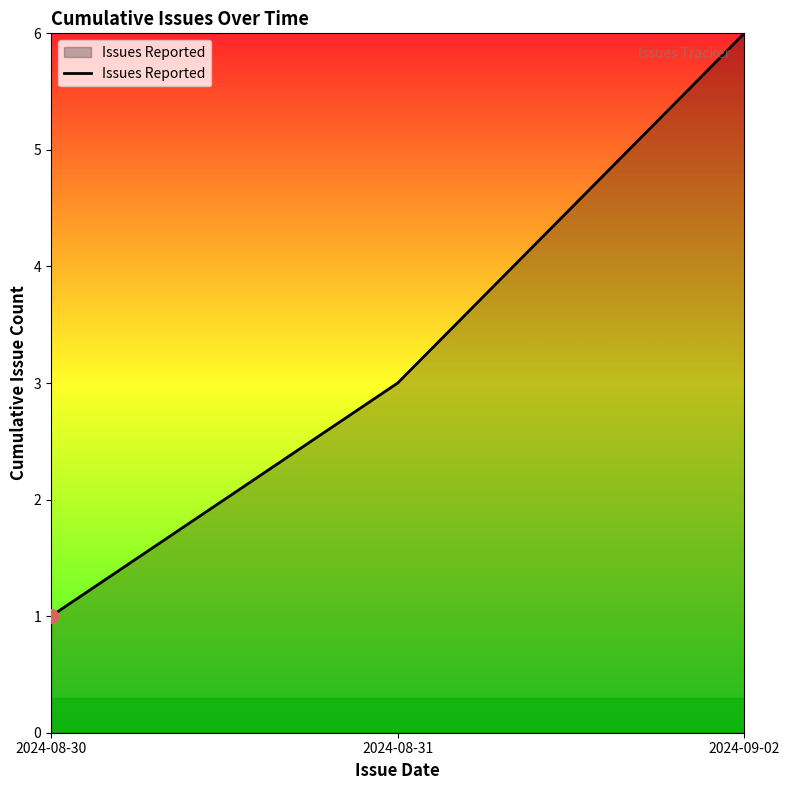

Which has a higher value, 2024-08-31 or 2024-09-02?

2024-09-02